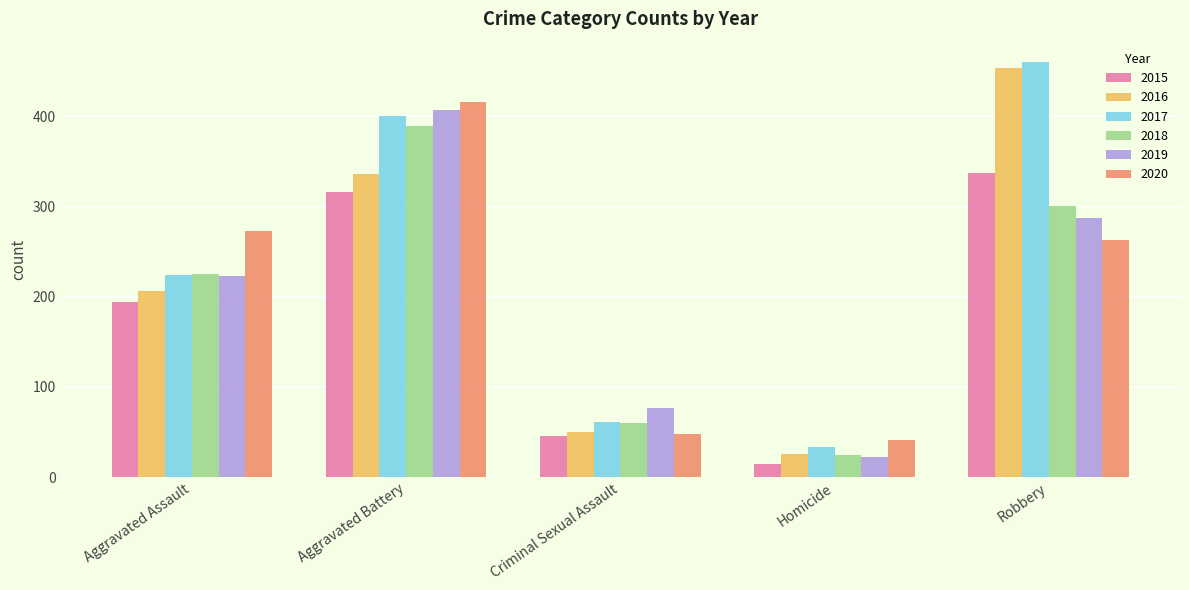

Reading left to right, what are all the values shown in this chart?

2015: 194	316	46	15	337
2016: 206	336	50	26	454
2017: 224	400	61	33	460
2018: 225	389	60	25	301
2019: 223	407	77	22	287
2020: 273	416	48	41	263